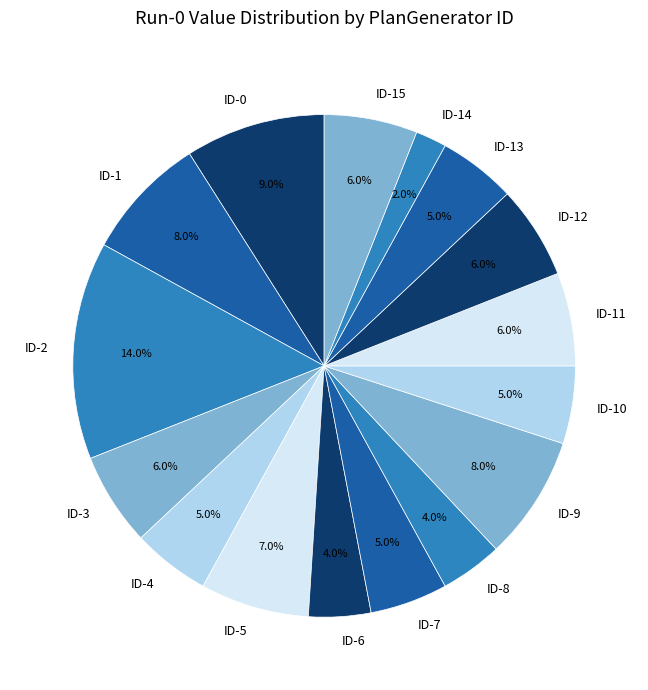

To the nearest percent, what is the average slice percentage?

6%